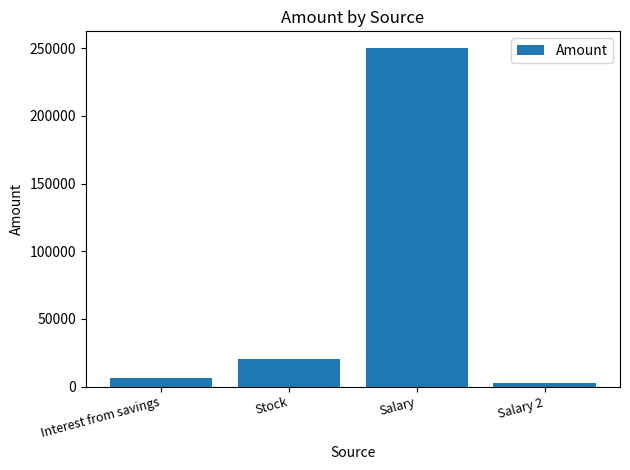

What is the minimum value shown in the chart?

2500